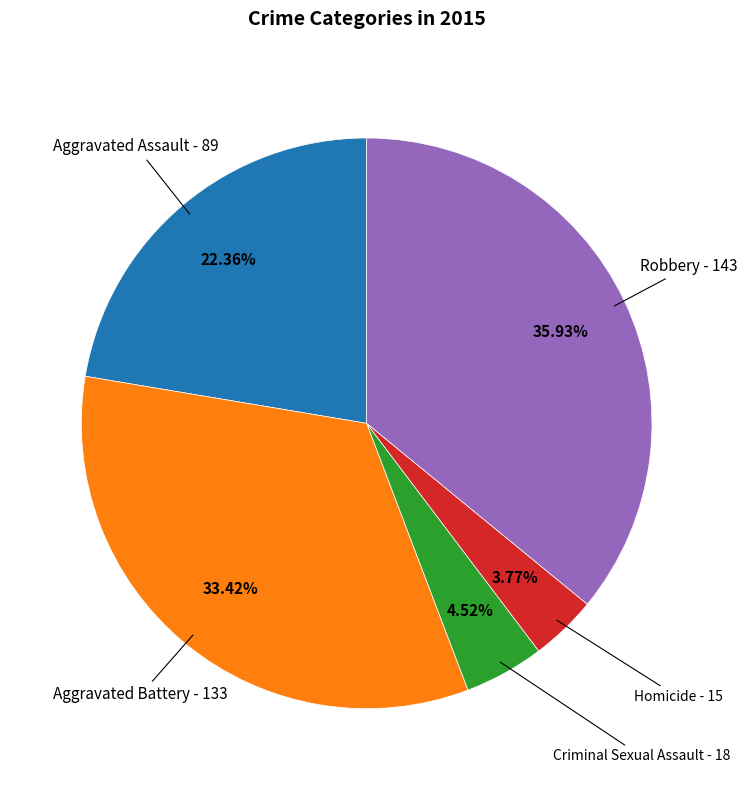

Is there any slice that represents more than half of the pie?

No